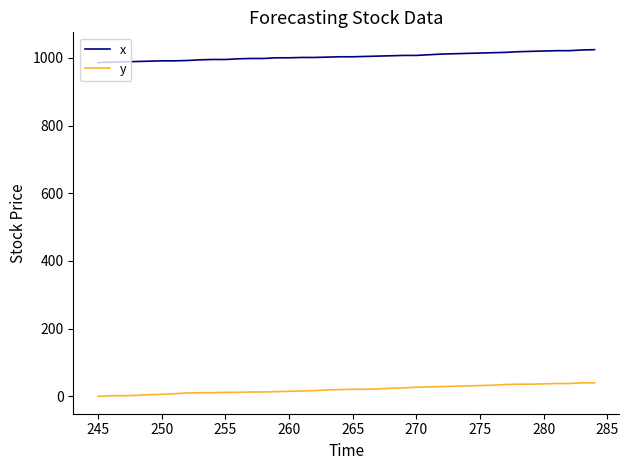

What is the highest value of the x series?

1024